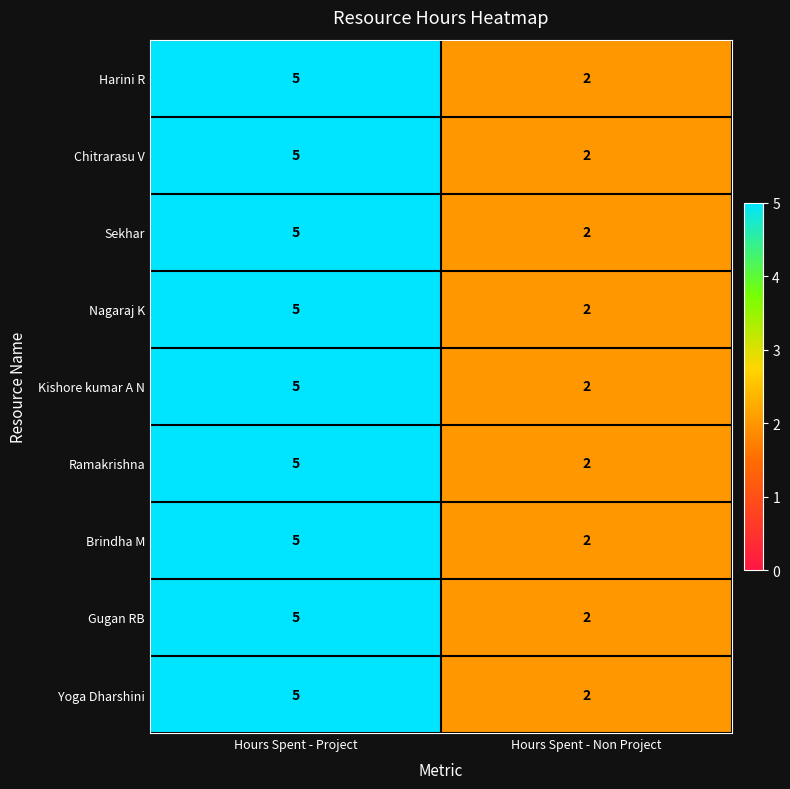

What is the highest value of the Gugan RB series?

5